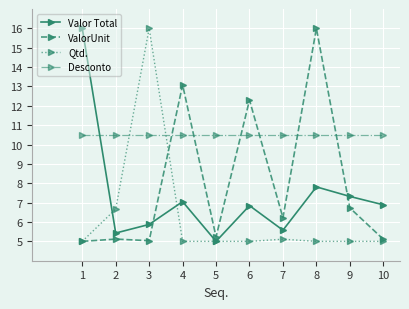

How many times do Desconto and Qtd. cross each other?

2